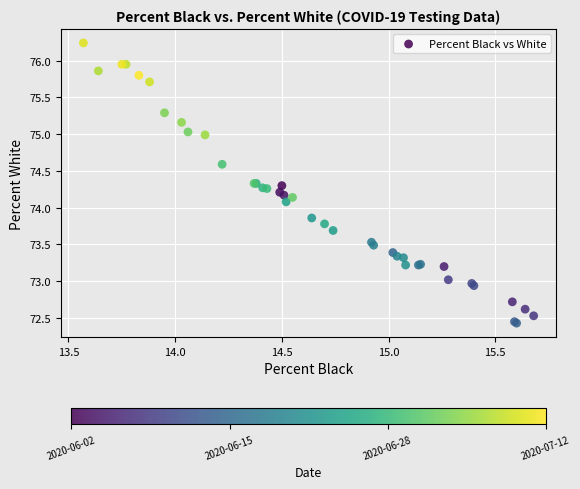

What Y value in the scatter plot is closest to 74?

74.1